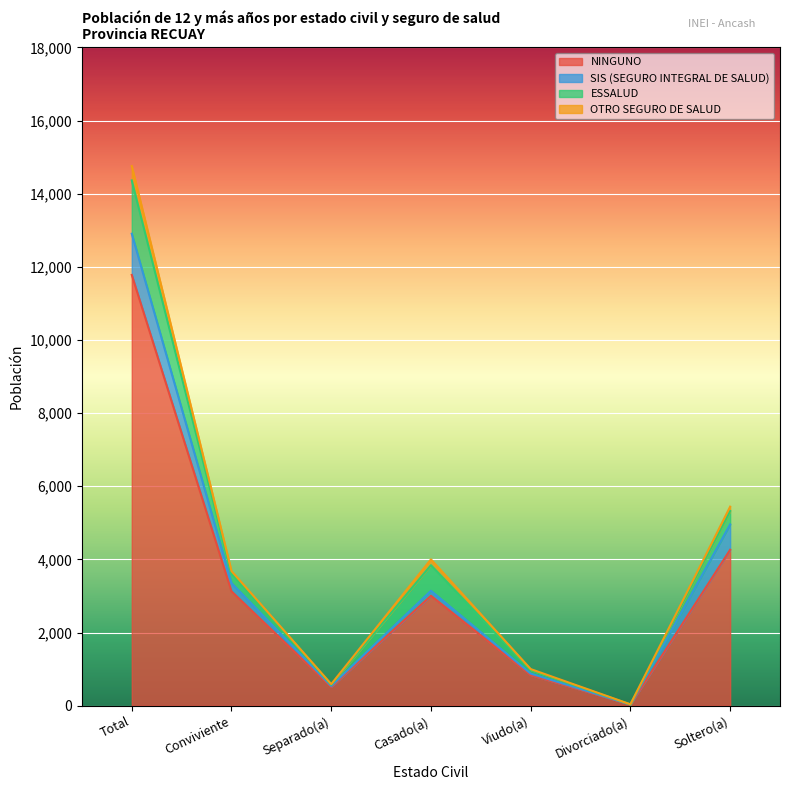

Where does the NINGUNO series first go above 3006?

Total